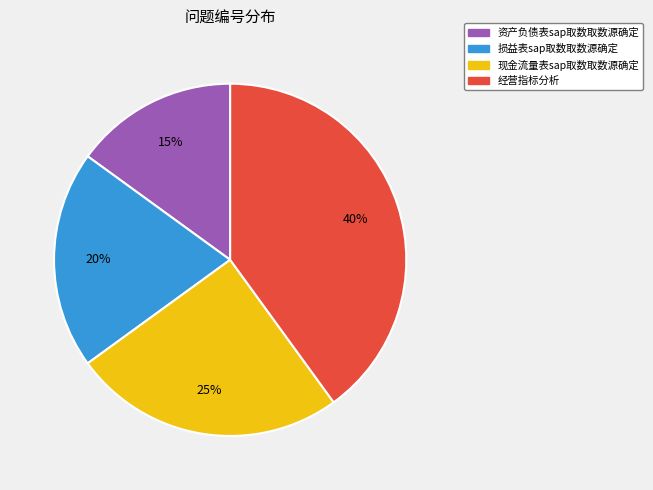

To the nearest percent, what is the difference between the largest and smallest slice percentages?

25%